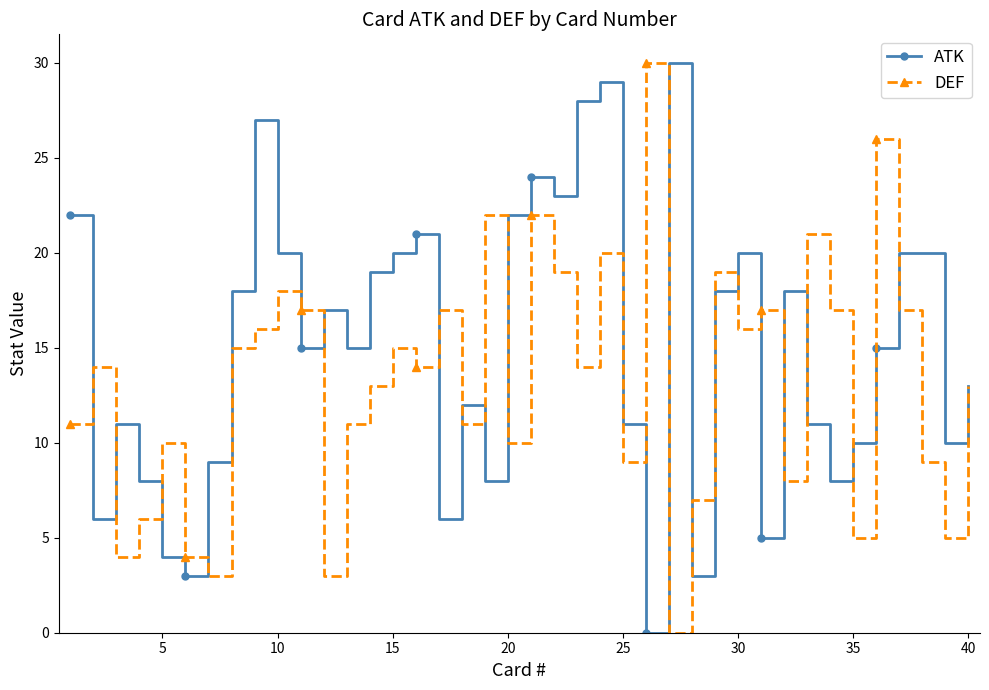

How many interior local peaks does the DEF series have?

13